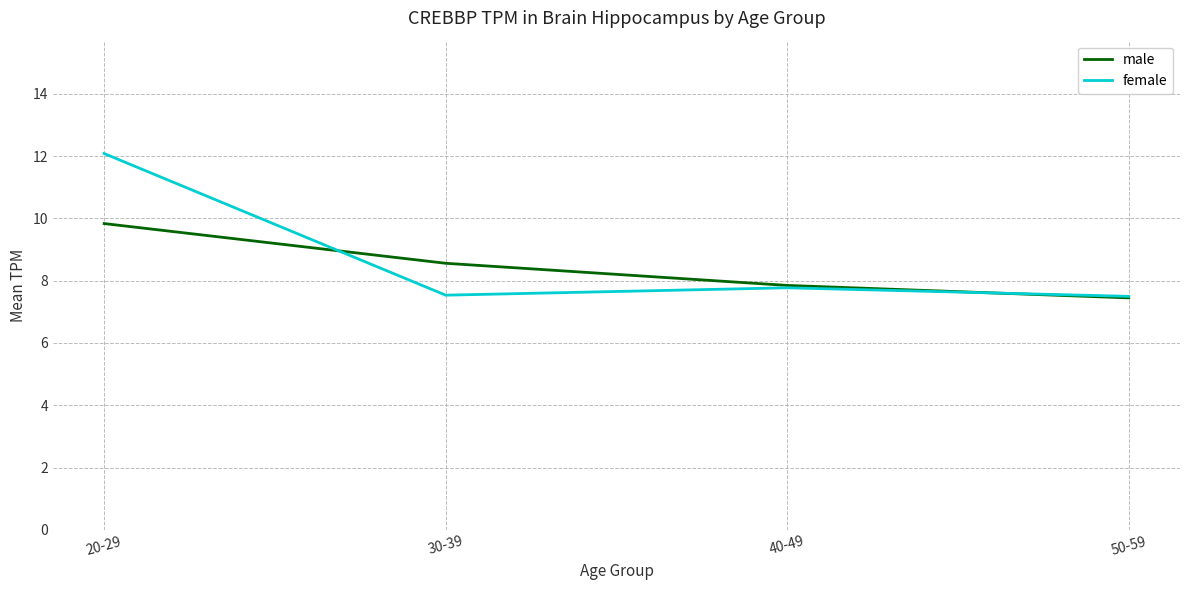

What position from the left is 30-39?

2